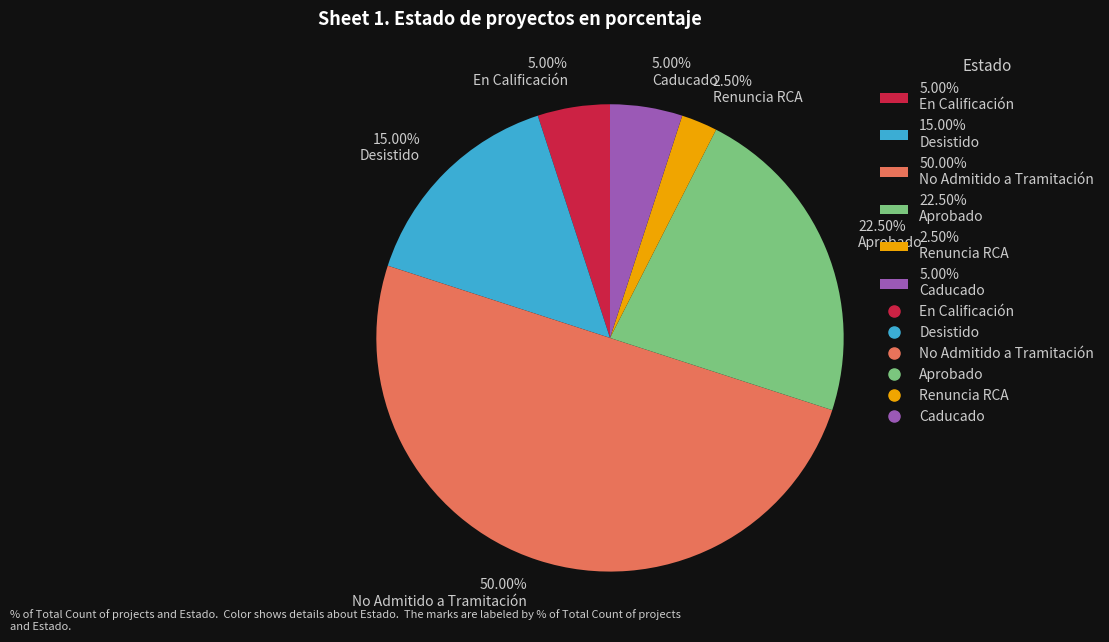

To the nearest percent, what is the average slice percentage?

17%